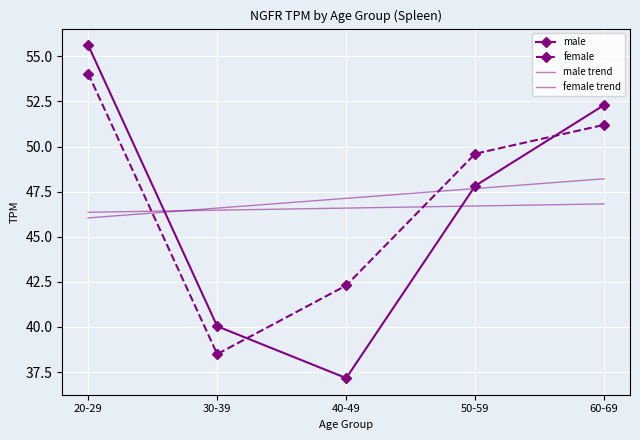

Count the number of categories in the chart.

5